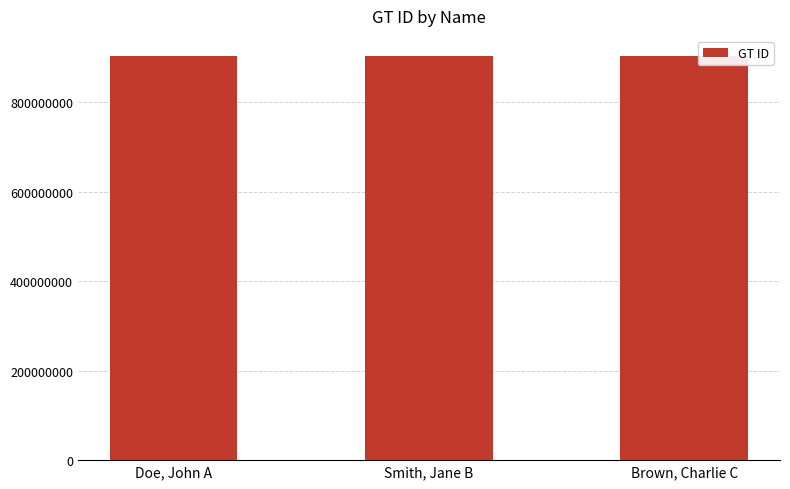

What is the change in value from Doe, John A to Smith, Jane B?

+111111